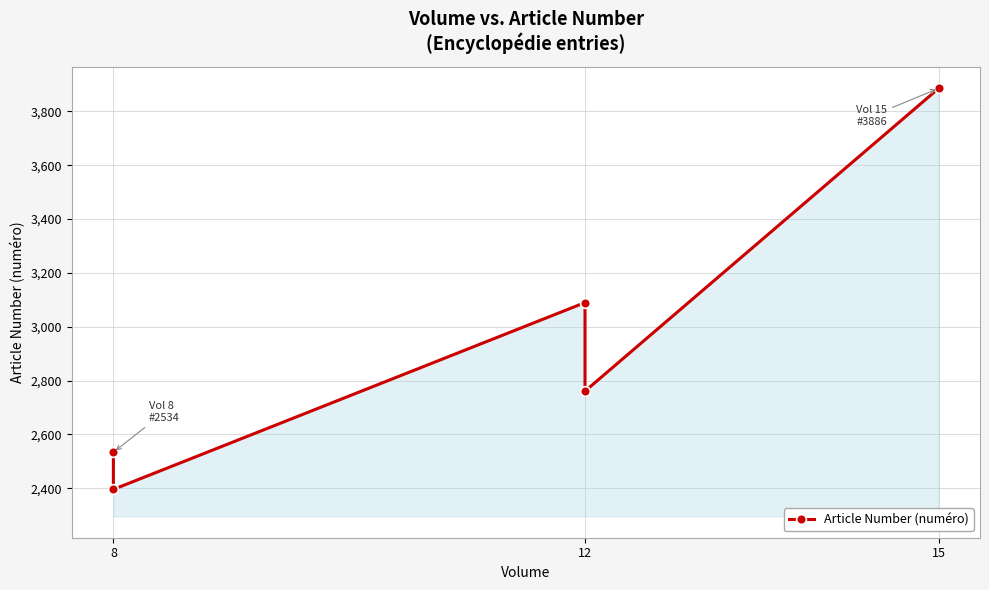

What position from the left is 15?

3